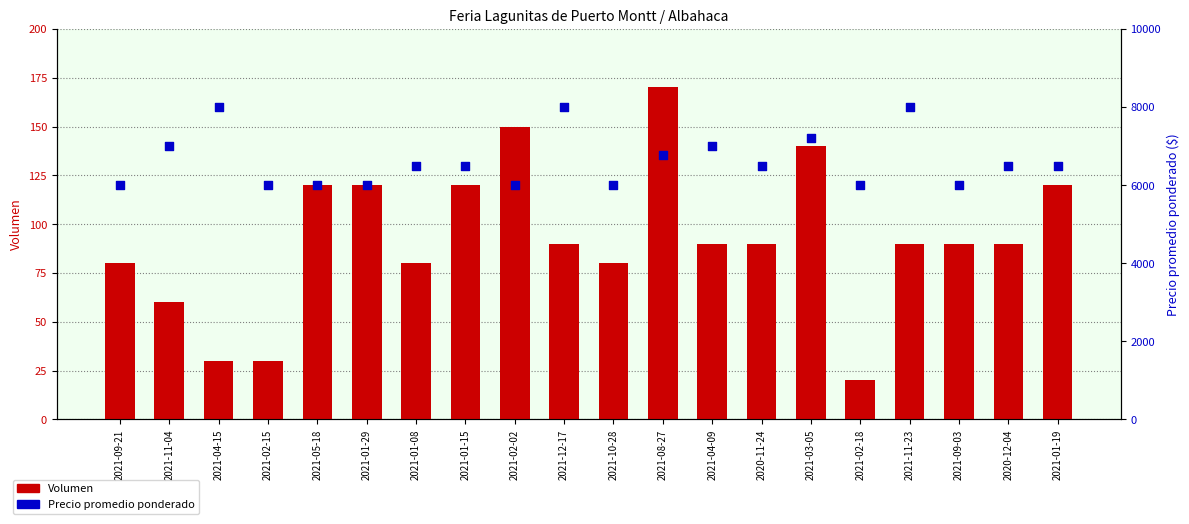

Is the value of Volumen at 2021-02-18 greater than the value of Precio promedio ponderado at 2021-04-15?

No